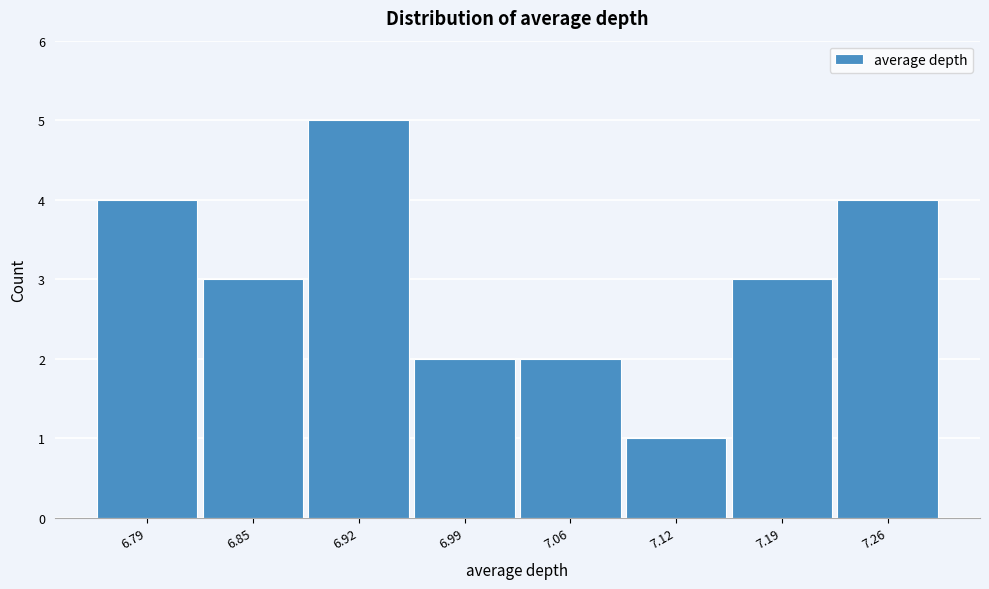

Reading left to right, transcribe all the data shown in this chart.

6.79=4	6.85=3	6.92=5	6.99=2	7.06=2	7.12=1	7.19=3	7.26=4